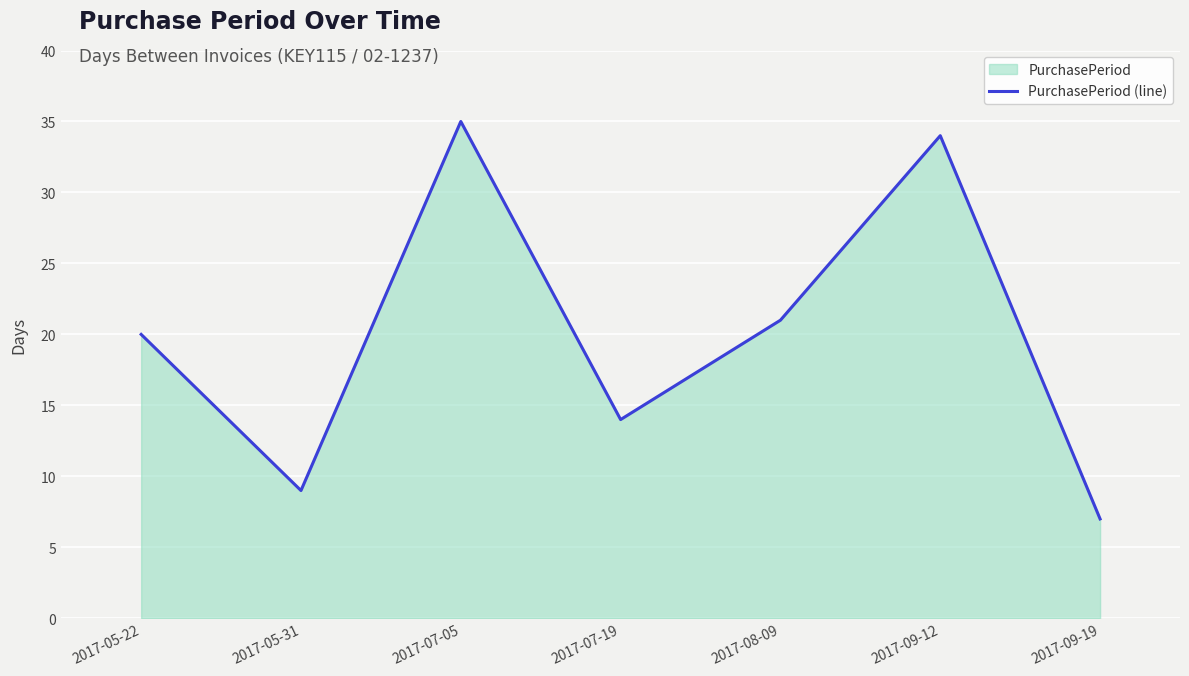

Rank the categories by value from lowest to highest.

2017-09-19, 2017-05-31, 2017-07-19, 2017-05-22, 2017-08-09, 2017-09-12, 2017-07-05